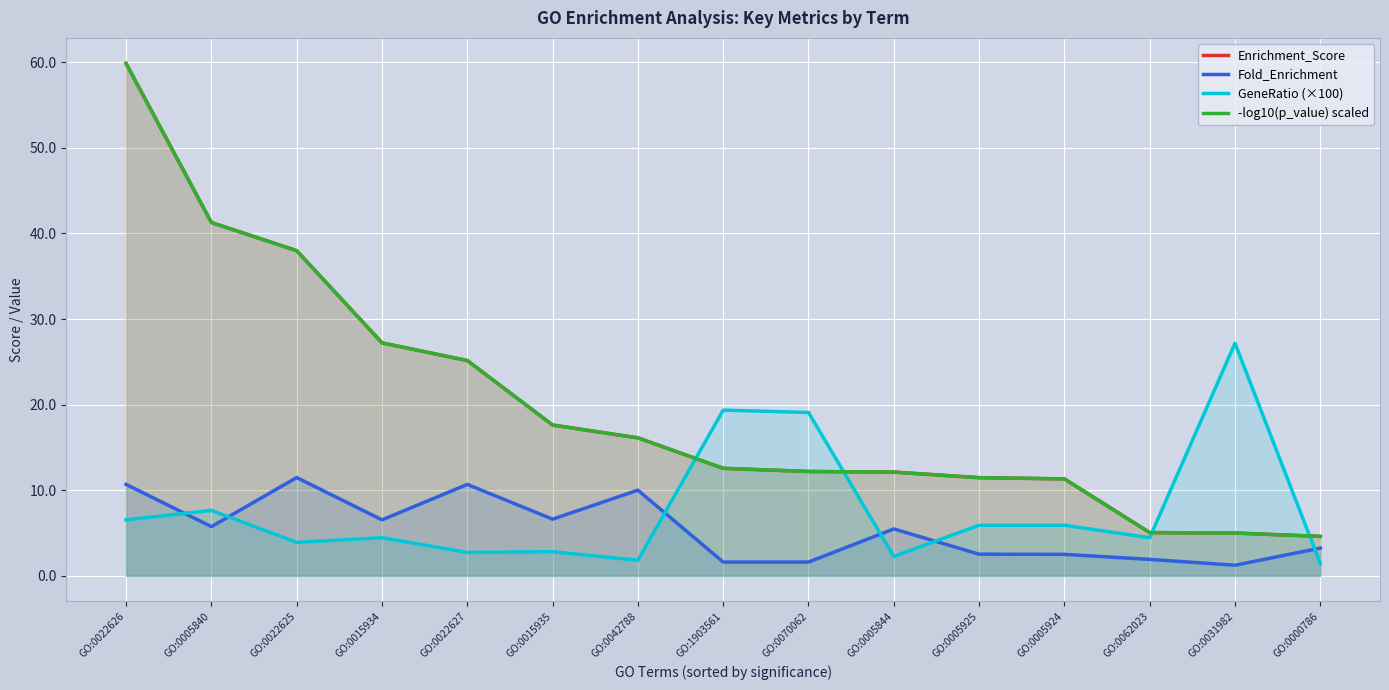

Rank the categories by GeneRatio (×100) value from lowest to highest.

GO:0000786, GO:0042788, GO:0005844, GO:0022627, GO:0015935, GO:0022625, GO:0015934, GO:0062023, GO:0005925, GO:0005924, GO:0022626, GO:0005840, GO:0070062, GO:1903561, GO:0031982